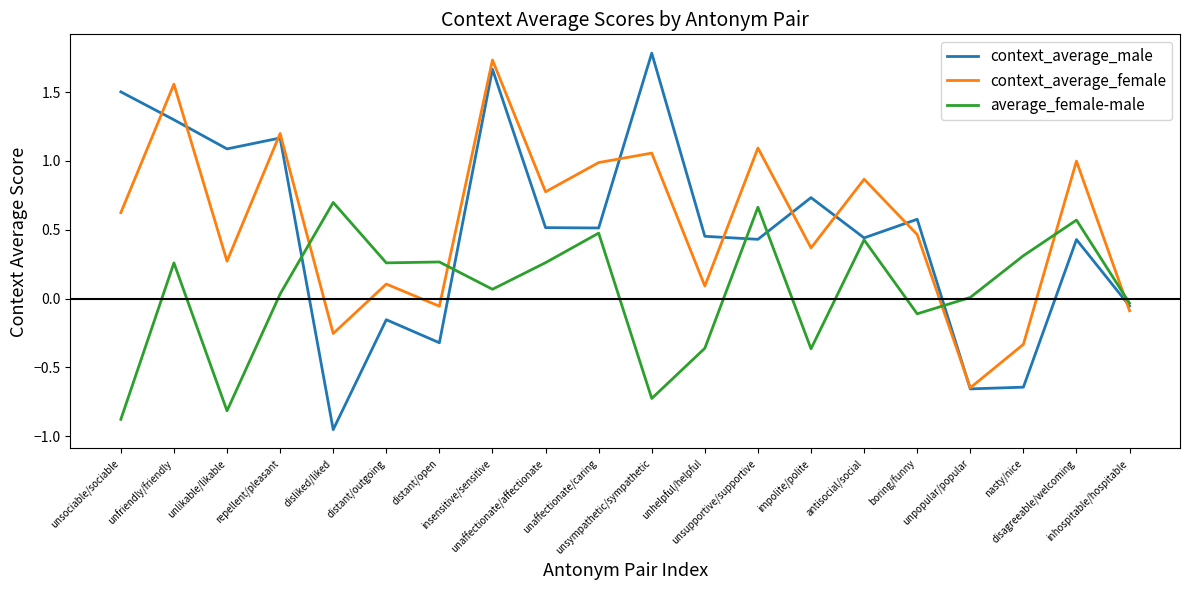

The context_average_female series shows -0.1 at nasty/nice. True or false?

False